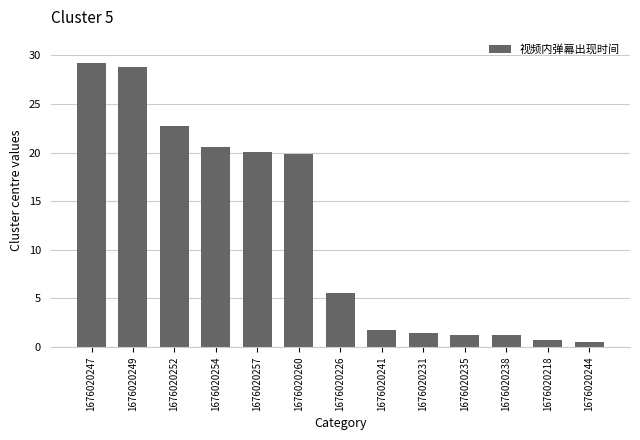

What is the smallest value displayed?

0.5